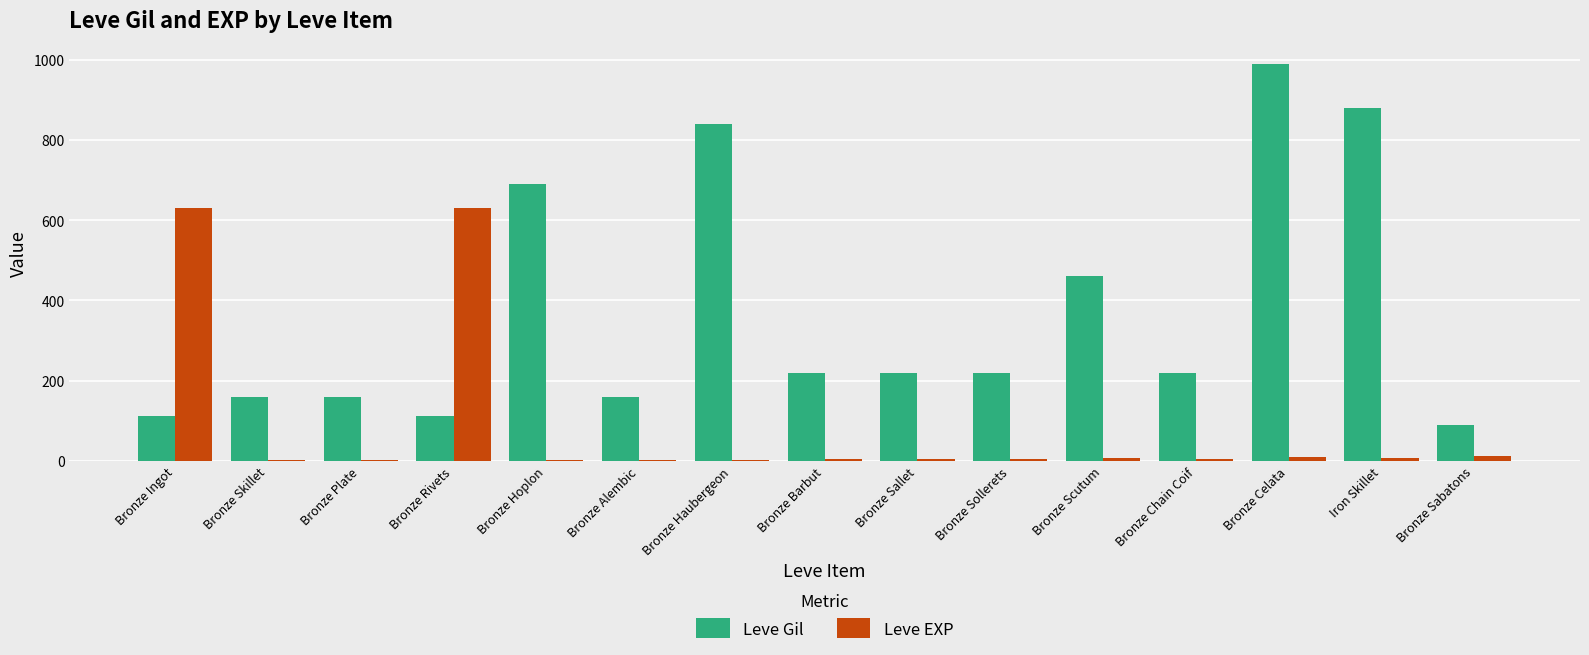

At which label does Leve Gil reach its peak?

Bronze Celata